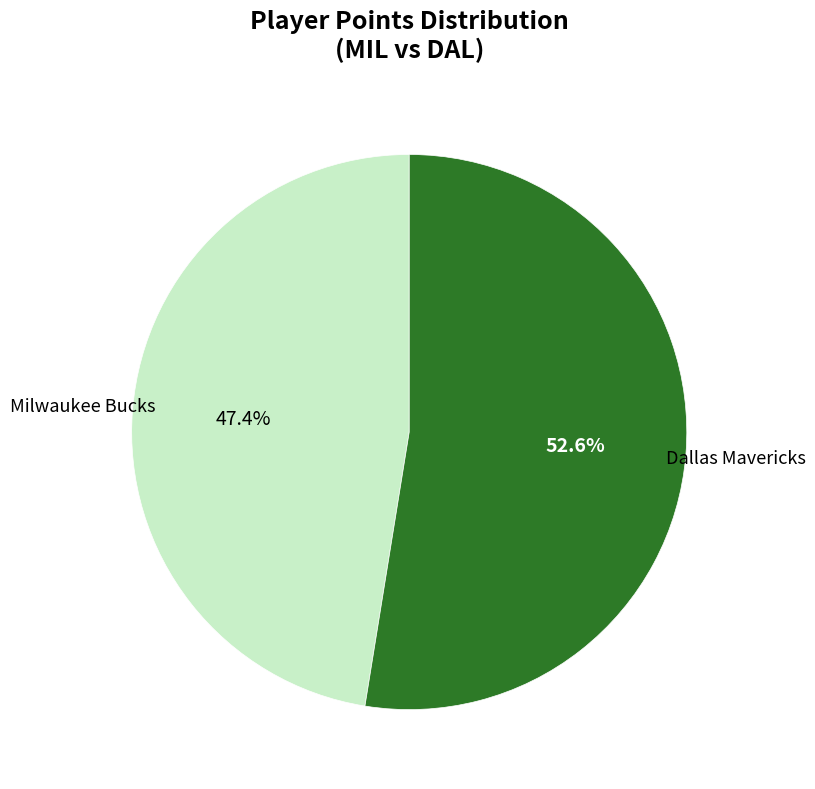

Approximately how many times larger is the value at Milwaukee Bucks compared to Dallas Mavericks?

0.9